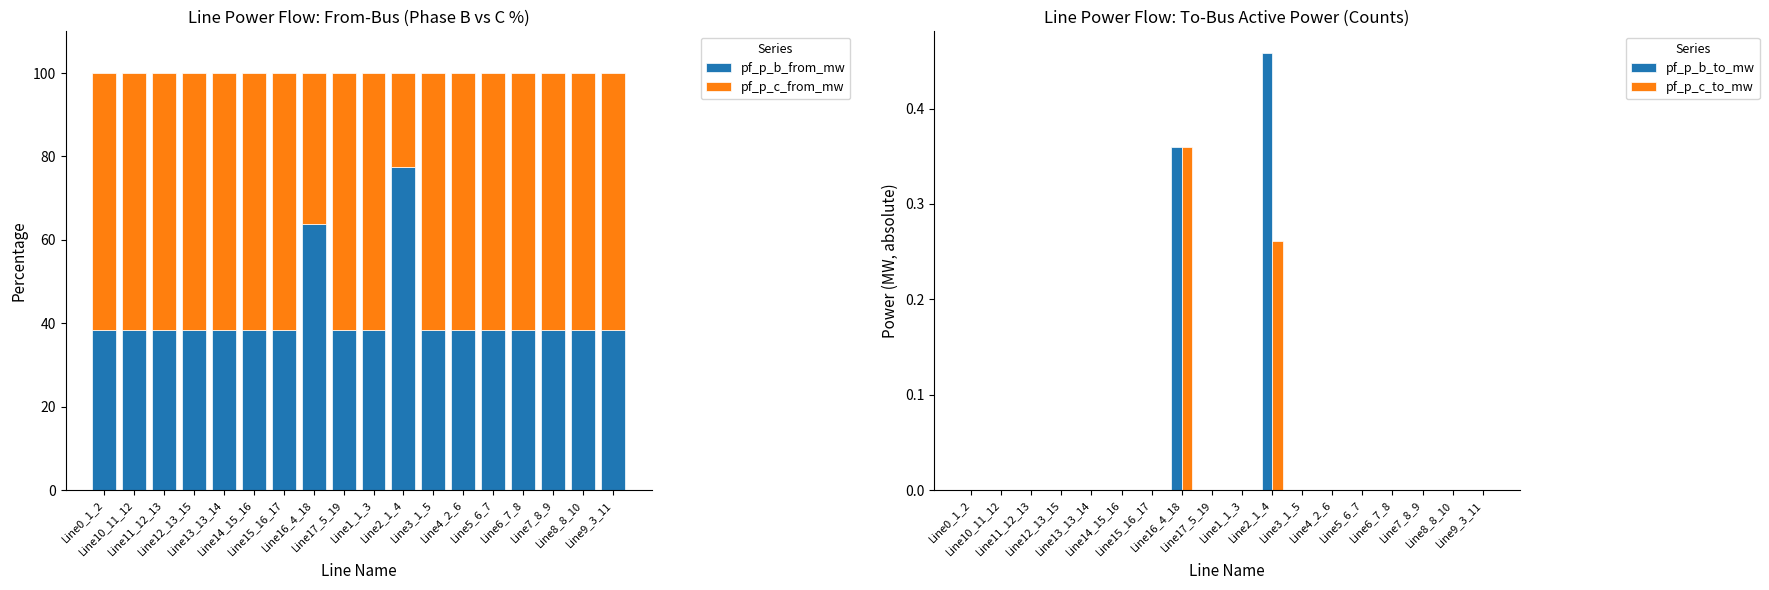

What is the maximum value for pf_p_c_from_mw?

61.5